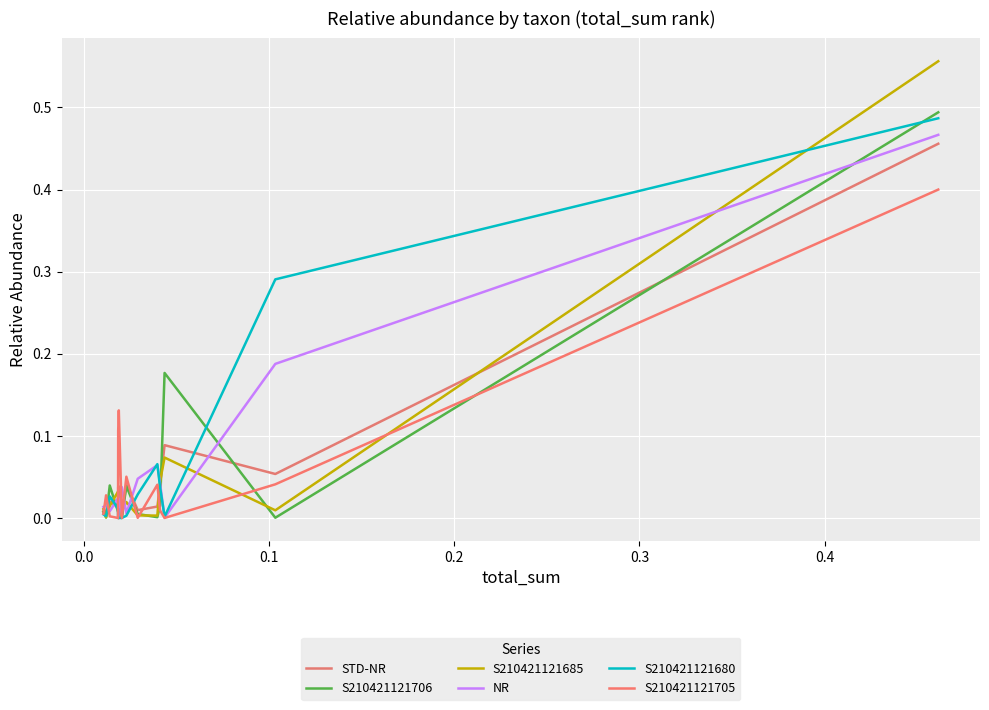

Rank the series by their maximum value, from highest to lowest.

S210421121685, S210421121706, S210421121680, NR, STD-NR, S210421121705